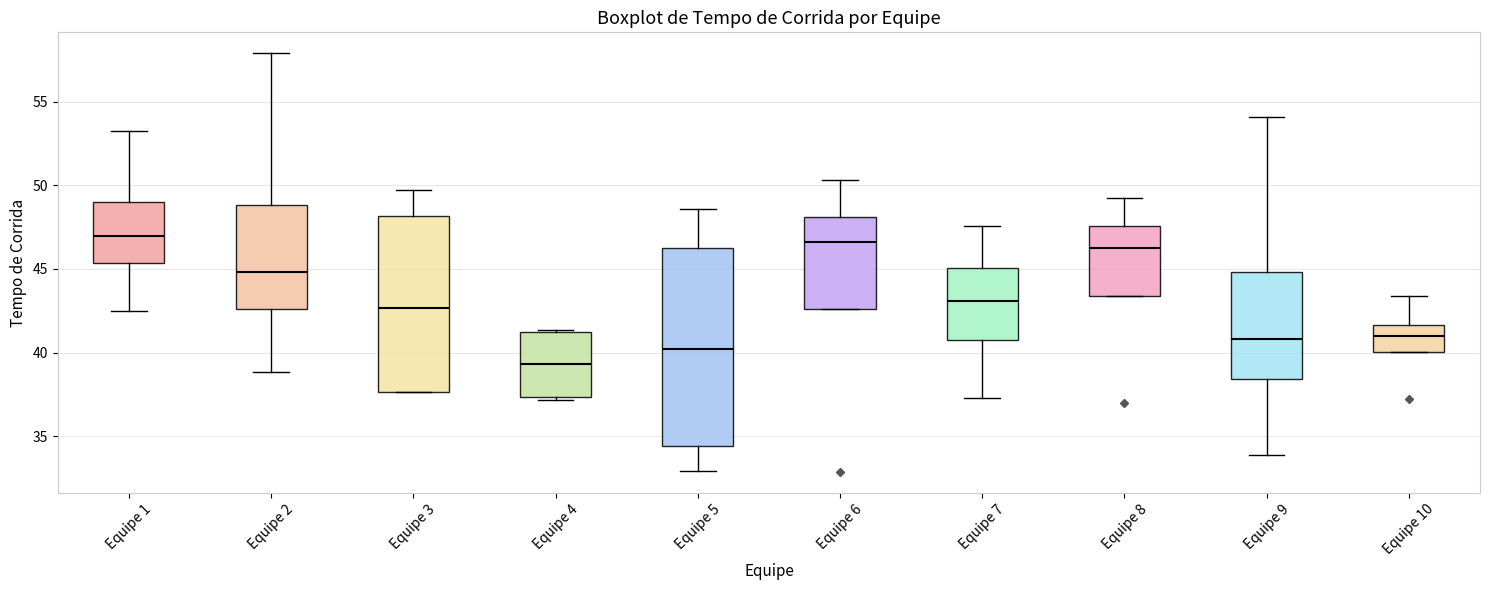

Reading left to right, transcribe this box plot: for each box, give where its median line is, the range the box spans, and where its two whiskers end, as read against the y-axis. The values are not printed on the chart, so give them approximately, as read against the axis.

Equipe 1: median 47.0, box 45.5 to 49.0, whiskers 42.5 to 53.0
Equipe 2: median 45.0, box 42.5 to 49.0, whiskers 39.0 to 58.0
Equipe 3: median 42.5, box 37.5 to 48.0, whiskers 37.5 to 49.5
Equipe 4: median 39.5, box 37.5 to 41.5, whiskers 37.0 to 41.5
Equipe 5: median 40.0, box 34.5 to 46.0, whiskers 33.0 to 48.5
Equipe 6: median 46.5, box 42.5 to 48.0, whiskers 42.5 to 50.5
Equipe 7: median 43.0, box 40.5 to 45.0, whiskers 37.5 to 47.5
Equipe 8: median 46.5, box 43.5 to 47.5, whiskers 43.5 to 49.5
Equipe 9: median 41.0, box 38.5 to 45.0, whiskers 34.0 to 54.0
Equipe 10: median 41.0, box 40.0 to 41.5, whiskers 40.0 to 43.5